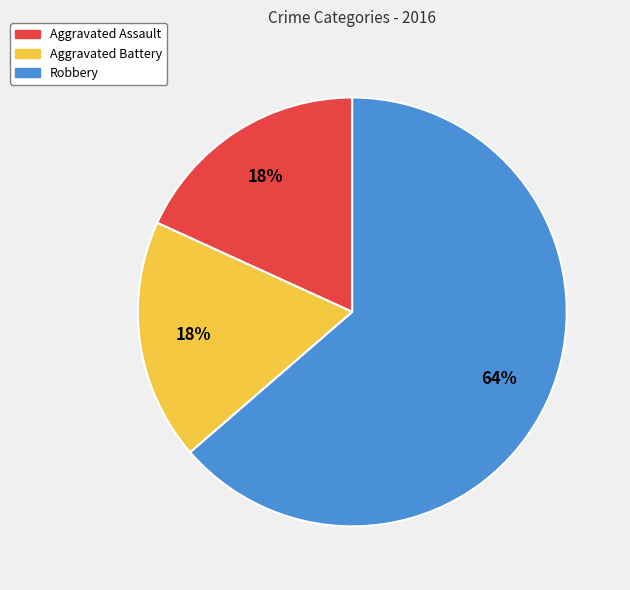

Between Aggravated Assault and Robbery, which is larger?

Robbery